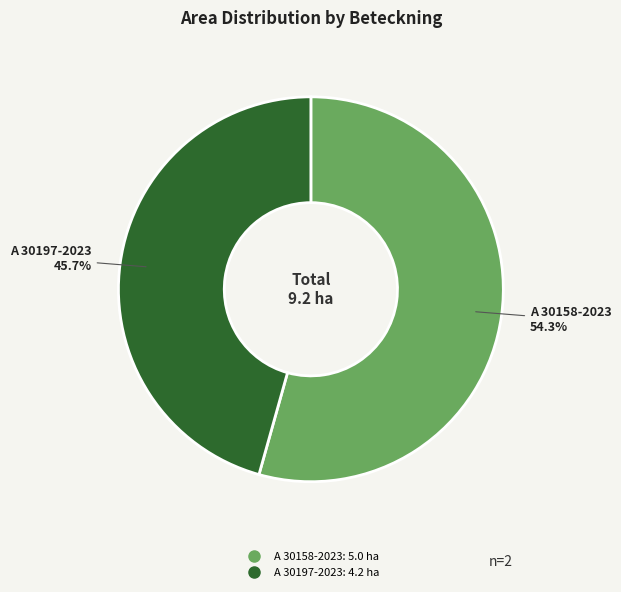

To the nearest percent, what is the difference between the largest and smallest slice percentages?

9%